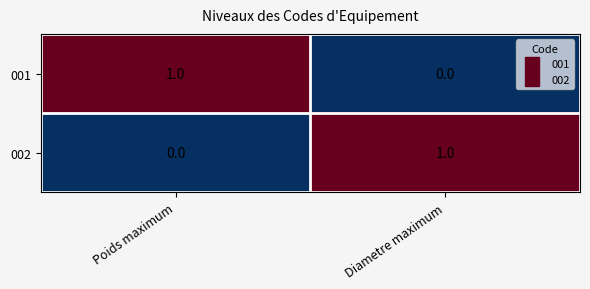

Count the number of categories in the chart.

2